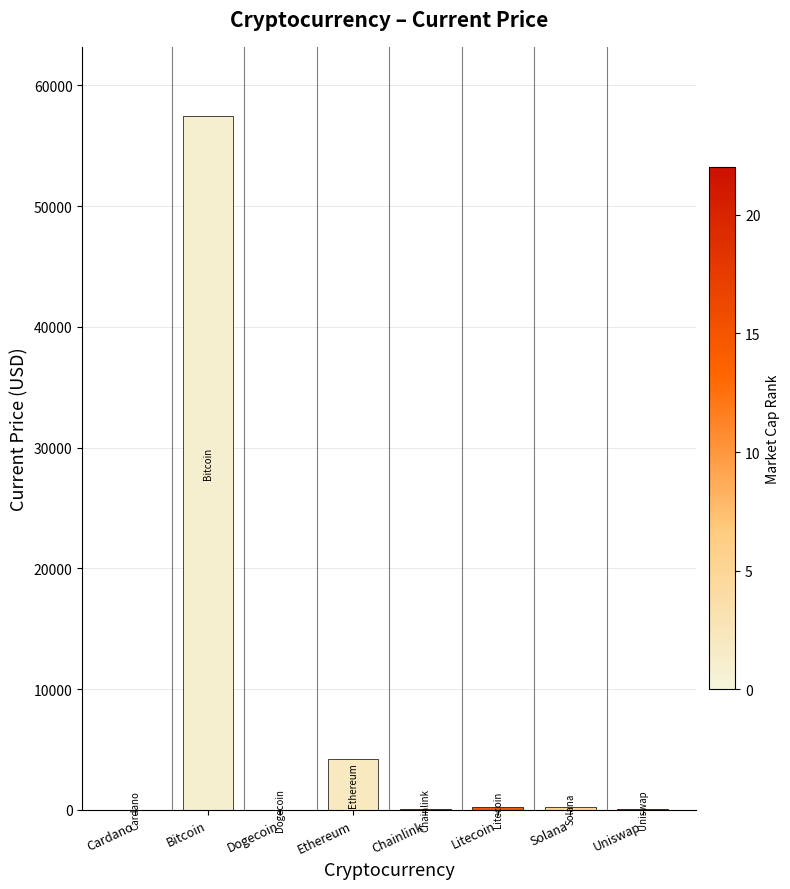

Is it true that the value at Ethereum is 4177.8?

True